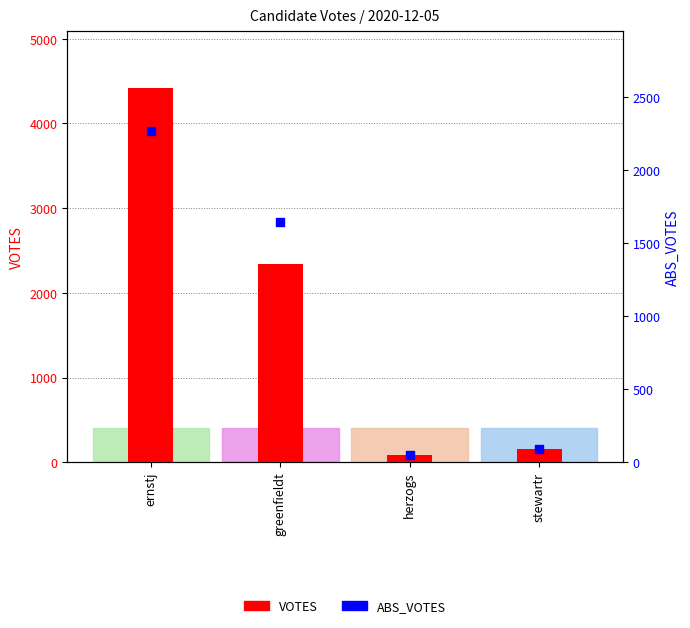

Which series reaches the minimum Y coordinate?

ABS_VOTES